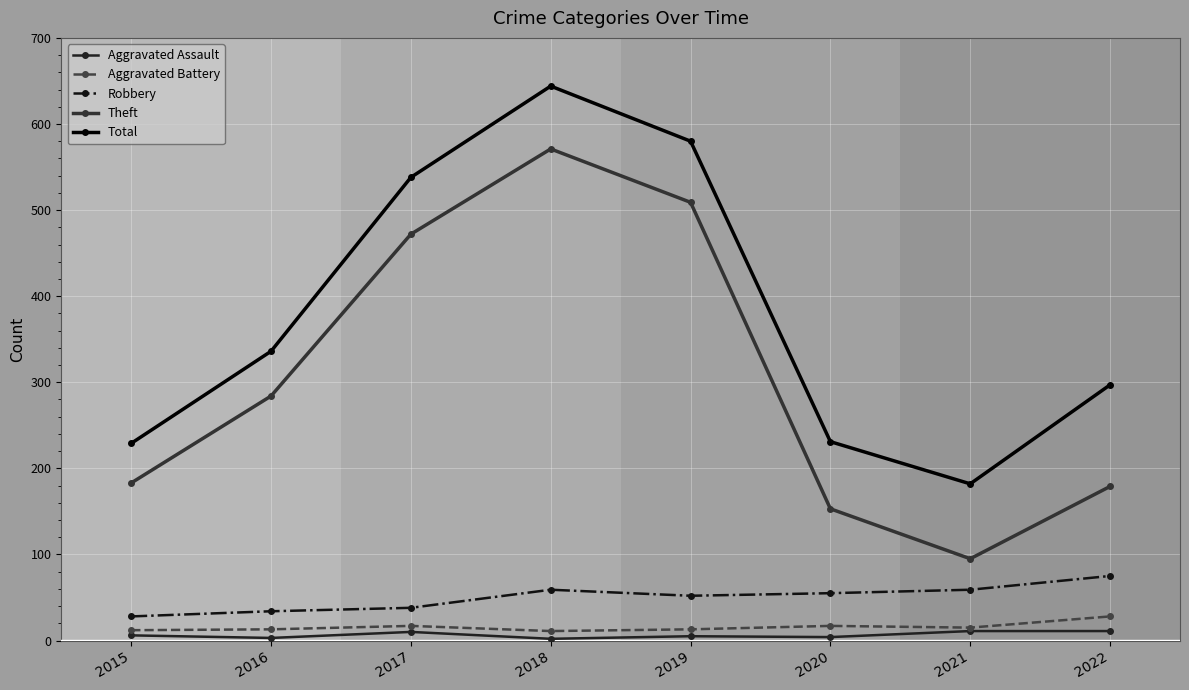

What is the difference between the highest and lowest values at 2022?

286